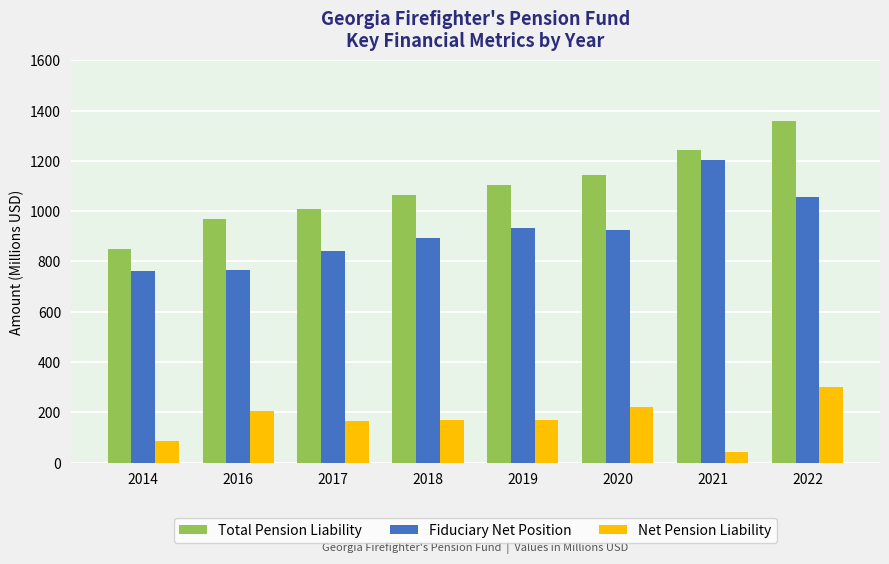

What is the sum of the Total Pension Liability values at 2014 and 2021?

2090.7